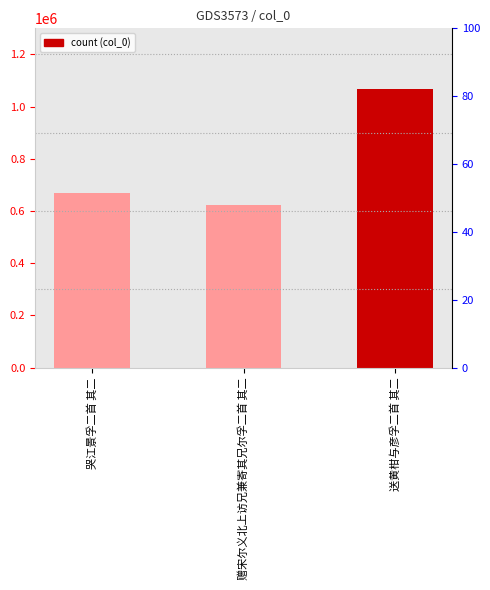

Rank the categories by value from lowest to highest.

赠宋尔义北上访兄兼寄其兄尔孚二首 其二, 哭江景孚二首 其二, 送黄柑与彦孚二首 其二